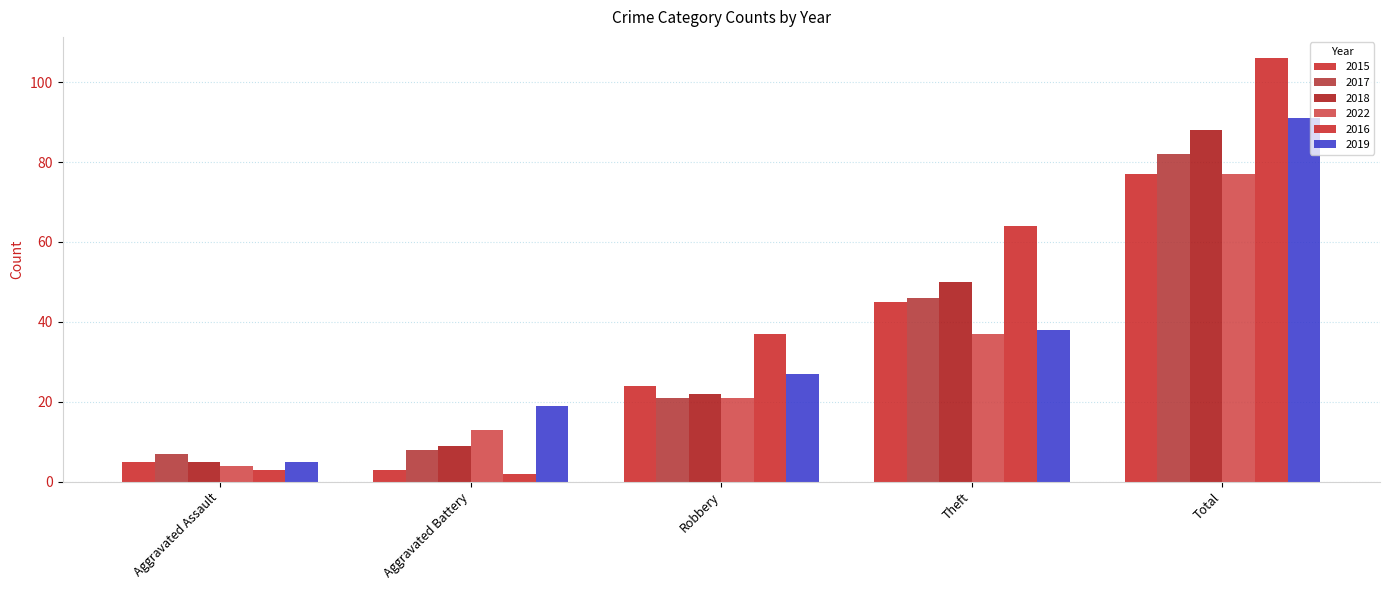

The value of 2016 at Total is 106. True or false?

True